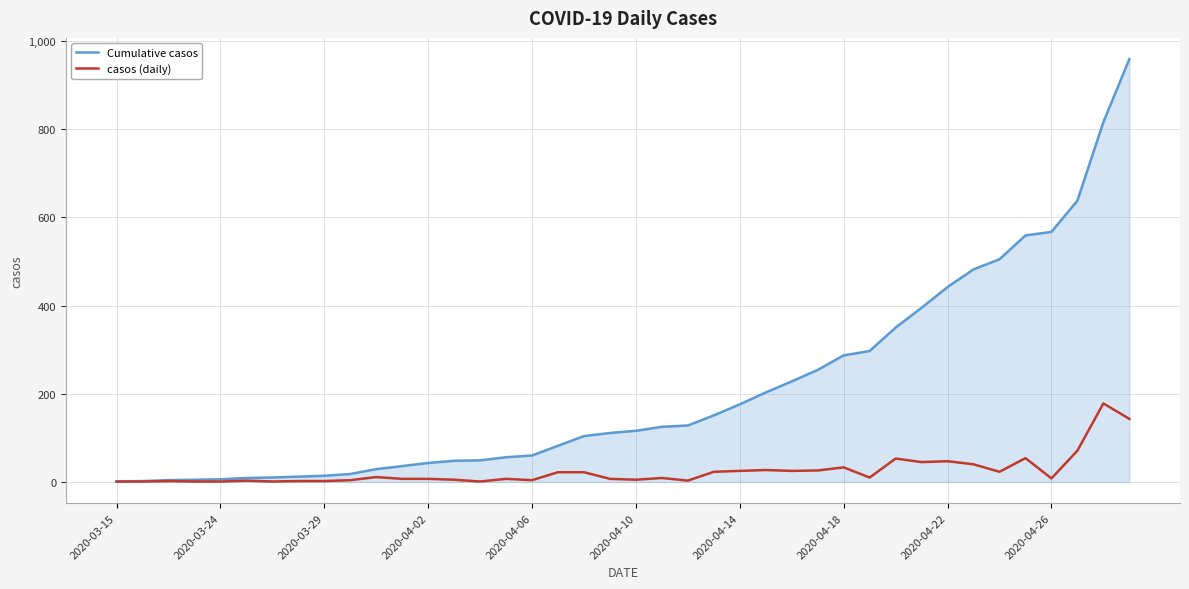

List the series in order of their peak value, highest first.

Cumulative casos, casos (daily)